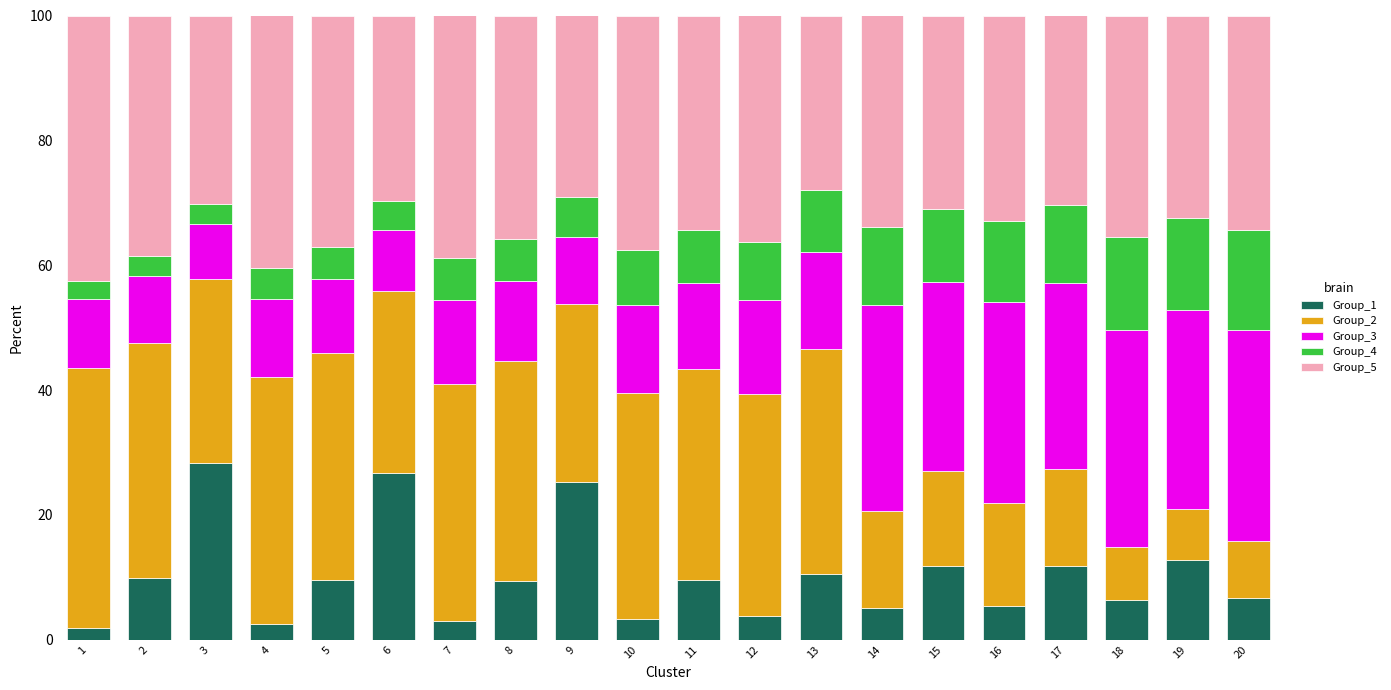

Are the bars grouped side by side (vs. stacked)?

No